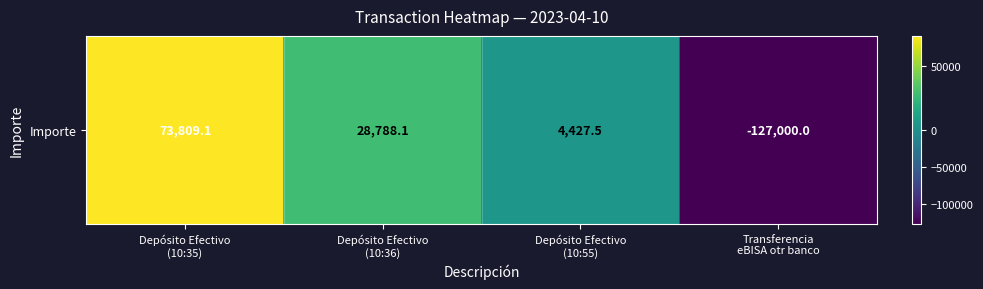

Rank the categories by value from highest to lowest.

Depósito Efectivo
(10:35), Depósito Efectivo
(10:36), Depósito Efectivo
(10:55), Transferencia
eBISA otr banco